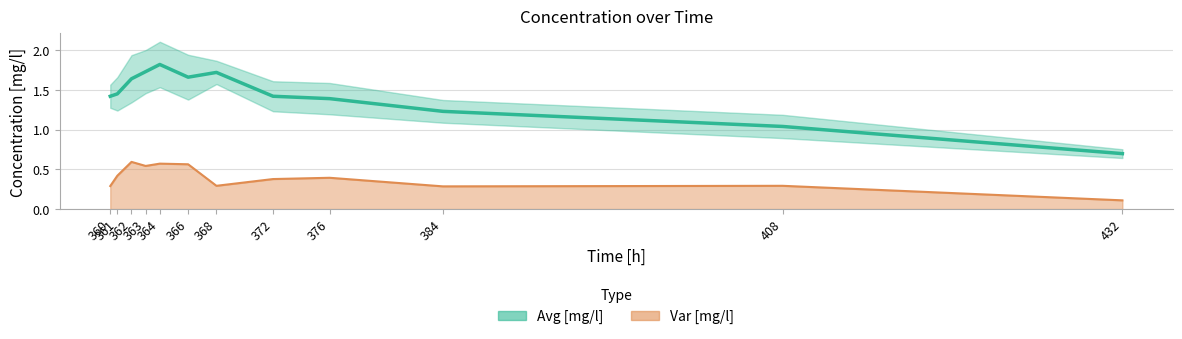

True or false: Var [mg/l] has a value of 0.4 at 372.

True